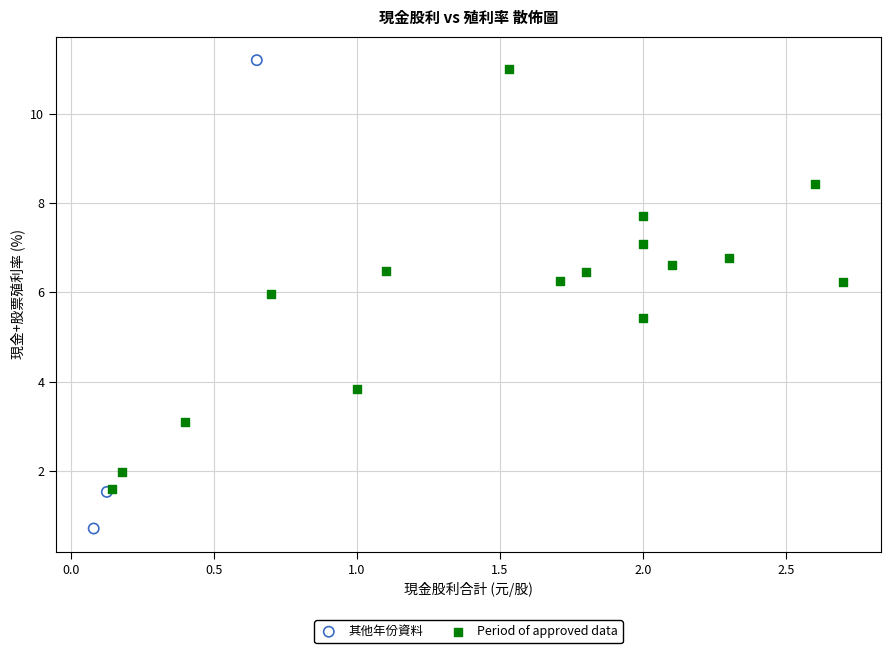

Which series contains the lowest Y value?

其他年份資料